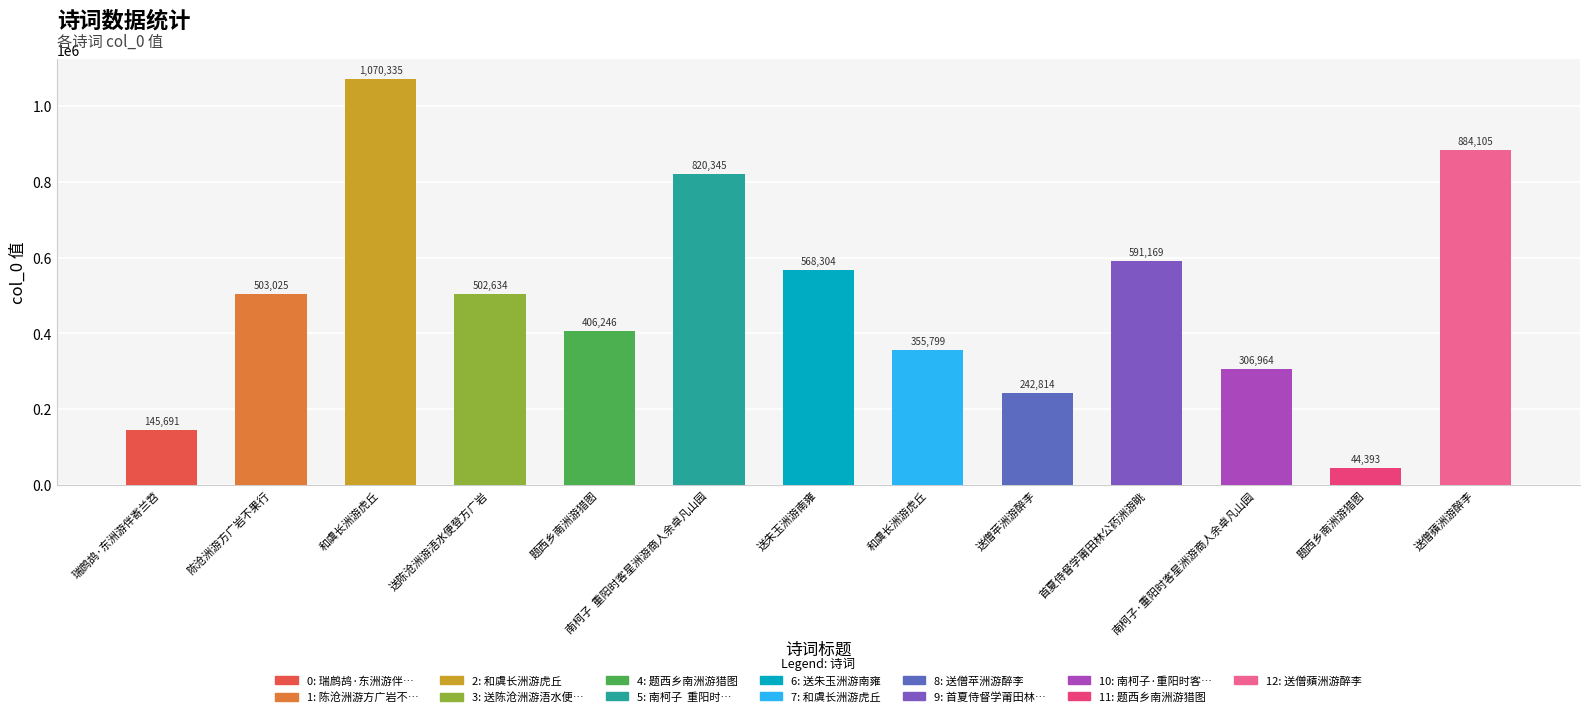

The value at 题西乡南洲游猎图 is 44393. True or false?

True